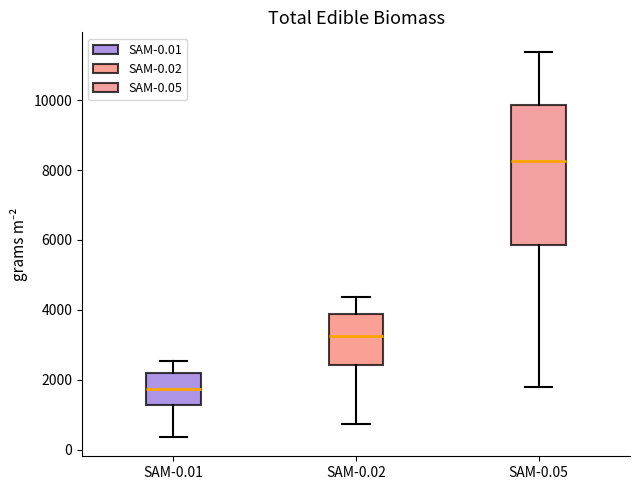

Which box has the lowest median line?

SAM-0.01